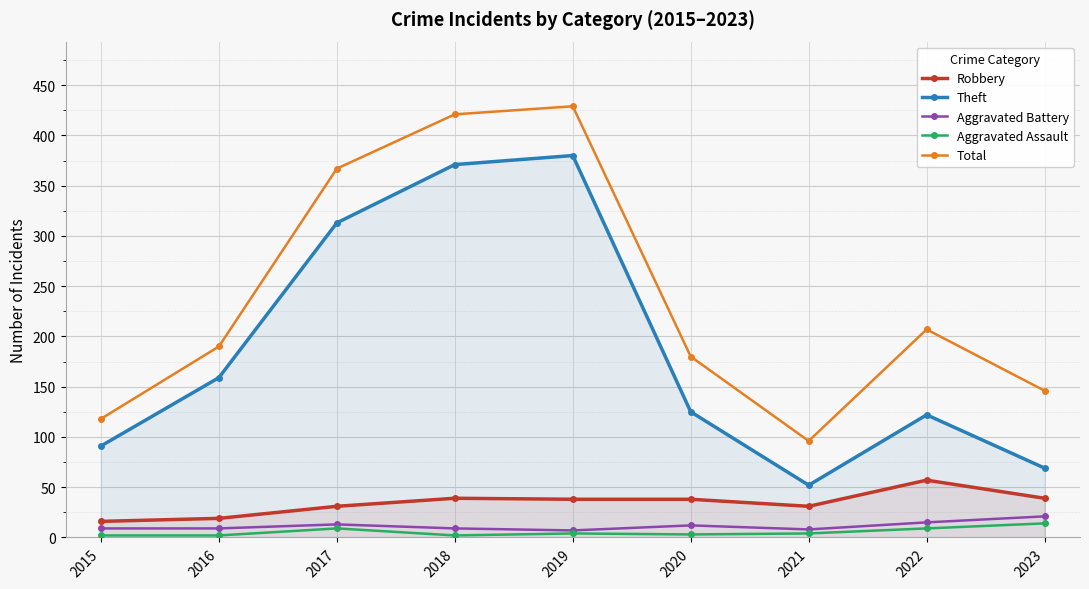

Which series has the largest total across all categories?

Total